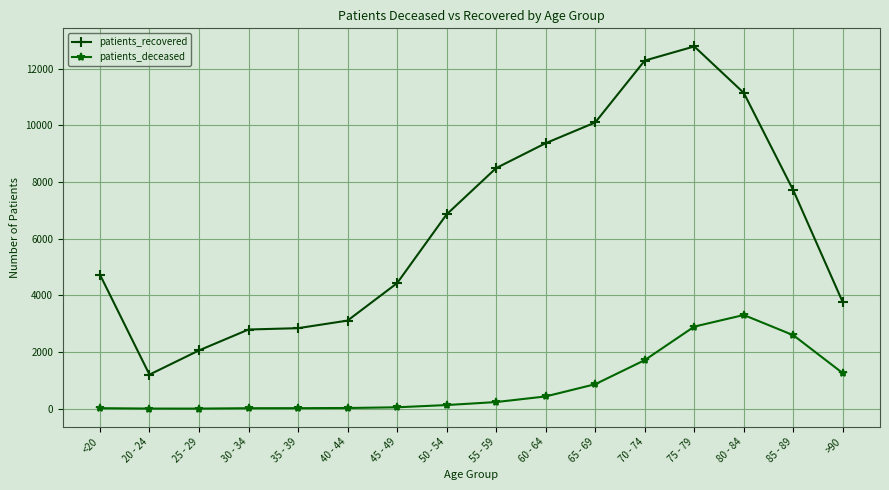

Which series changed the most between 30 - 34 and 50 - 54?

patients_recovered